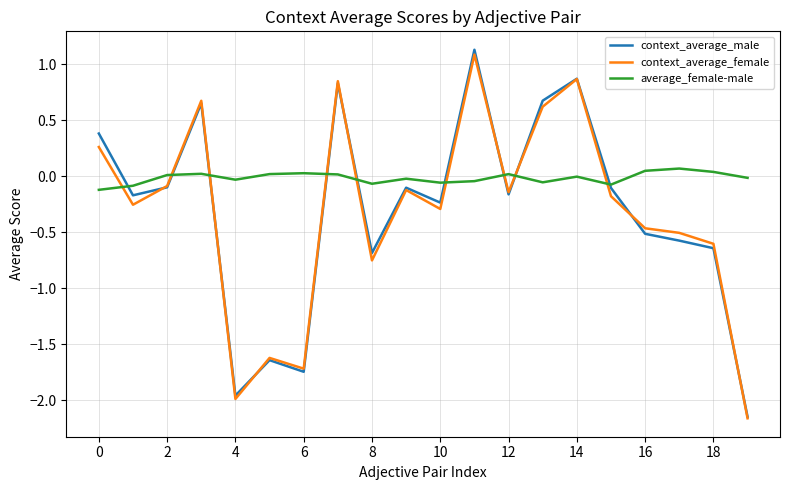

How many categories are shown in the chart?

20